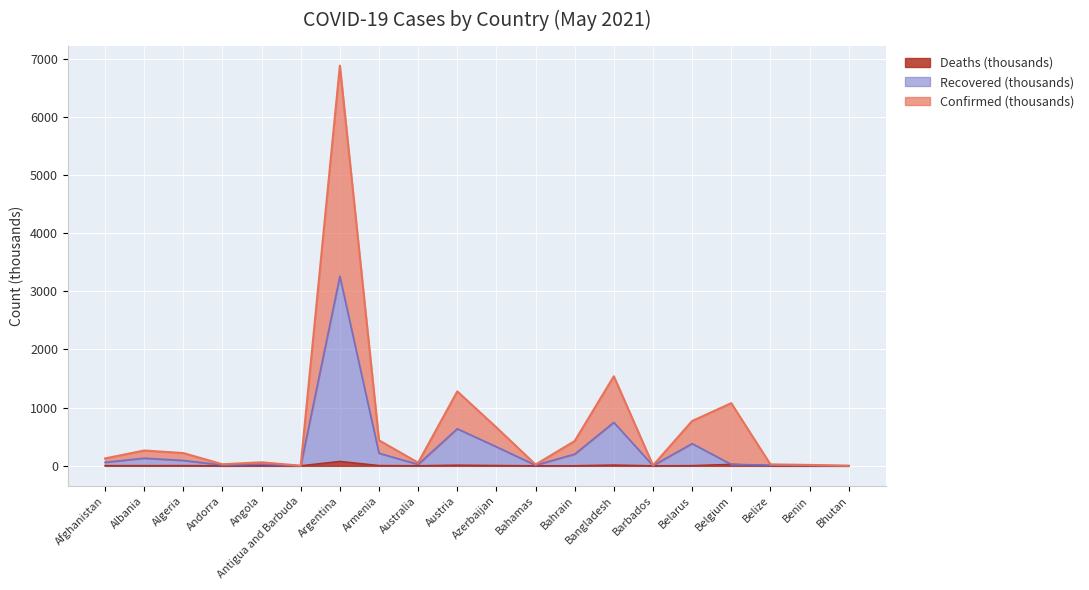

Does the chart display data point markers on the line(s)?

No